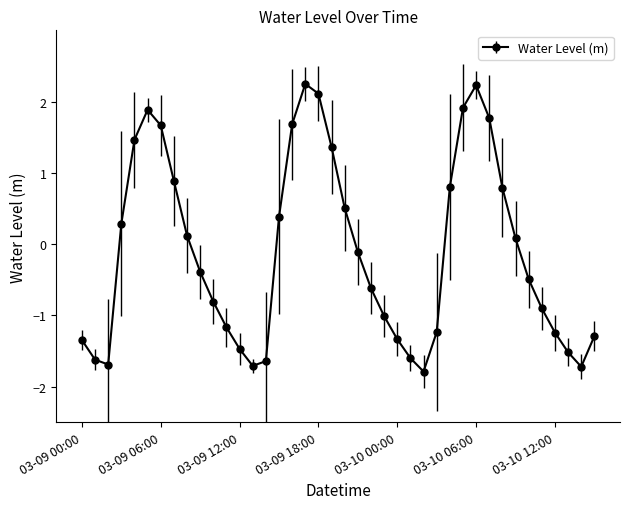

How many interior local valleys (lower than both neighbors) does the data have?

4